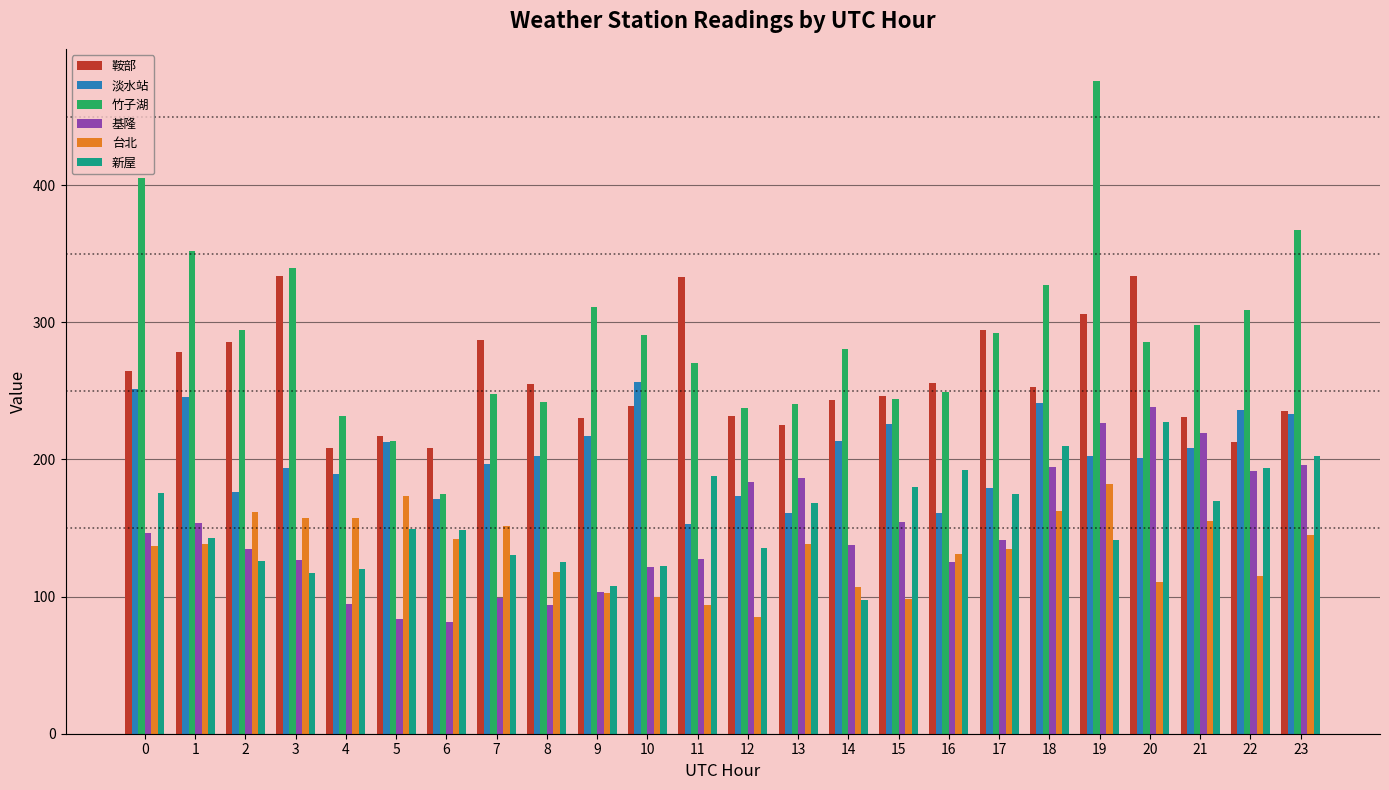

The value of 台北 at 16 is 131.0. True or false?

True